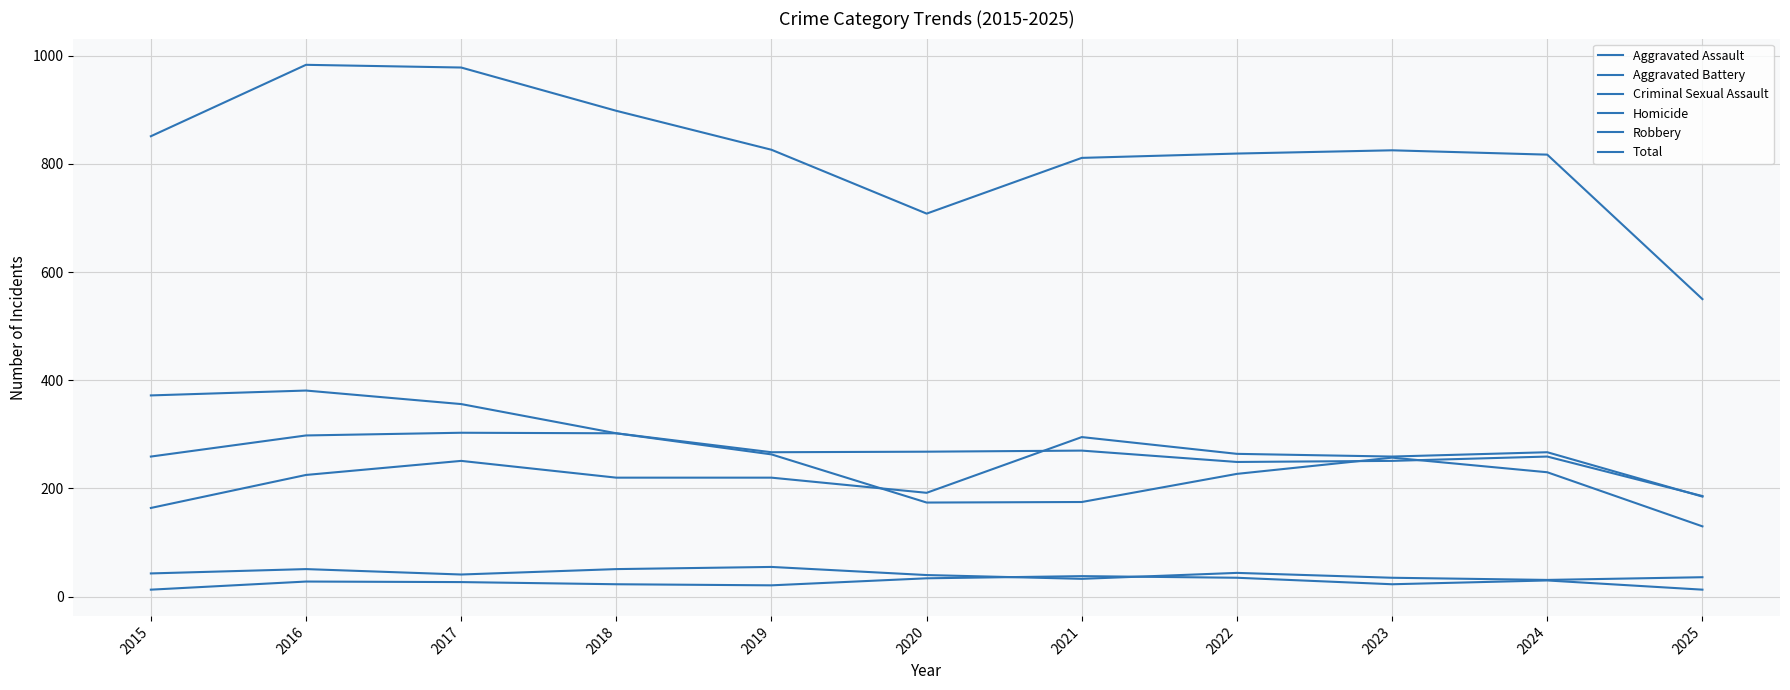

What is the average value of the Homicide series?

26